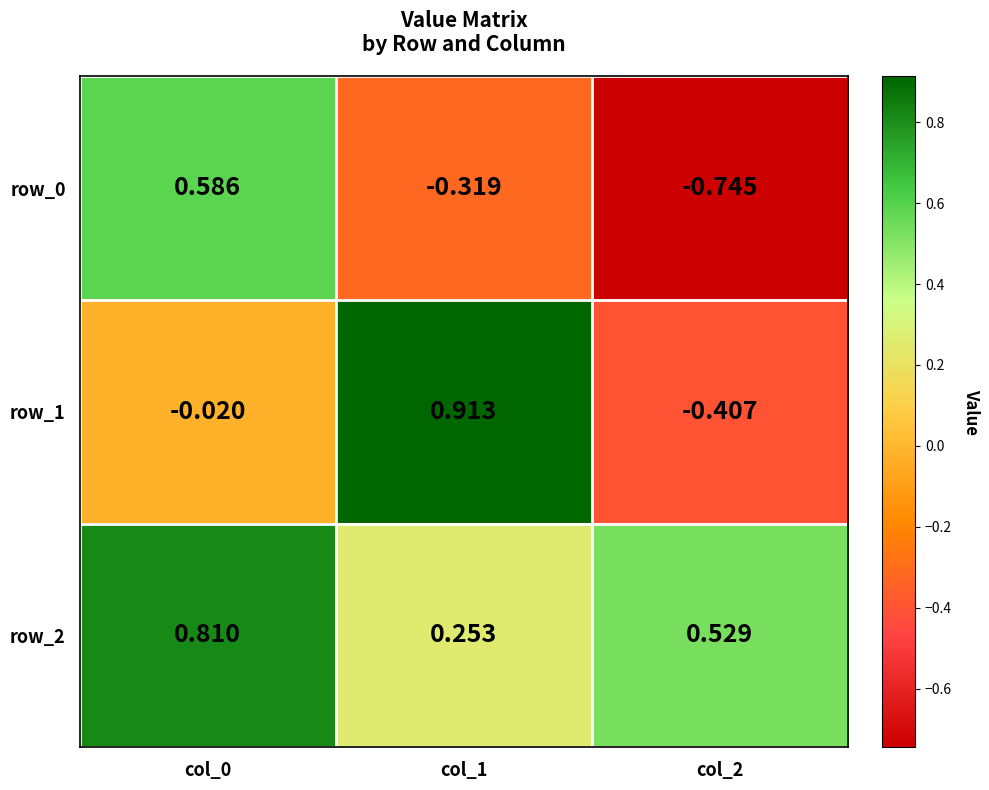

Is the value of row_0 at col_2 greater than the value of row_2 at col_0?

No